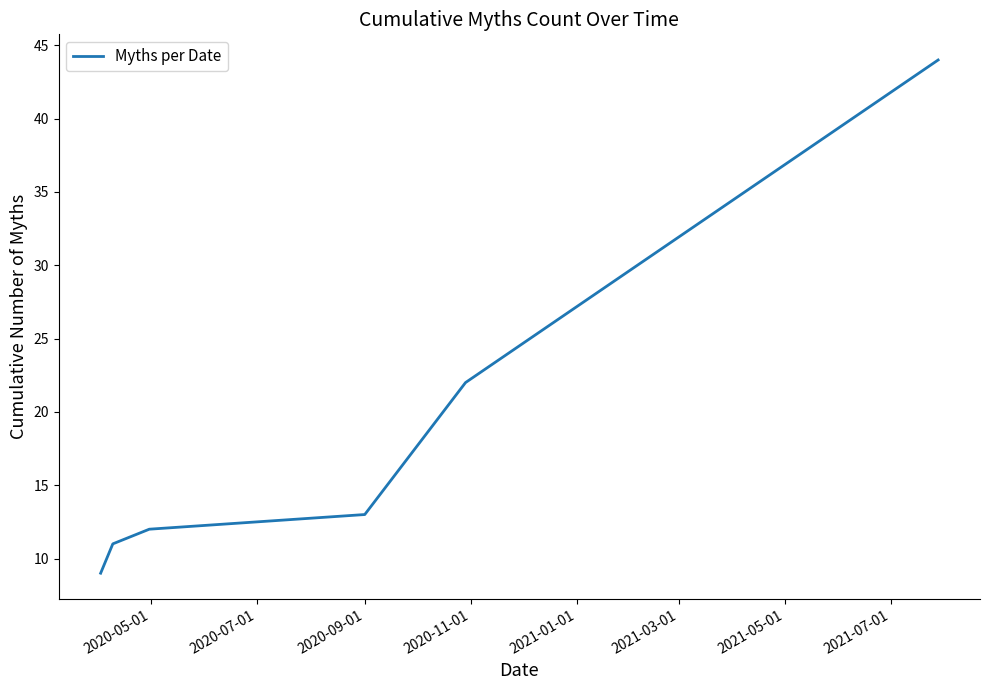

True or false: there are more than 2 points higher than both neighbors.

False